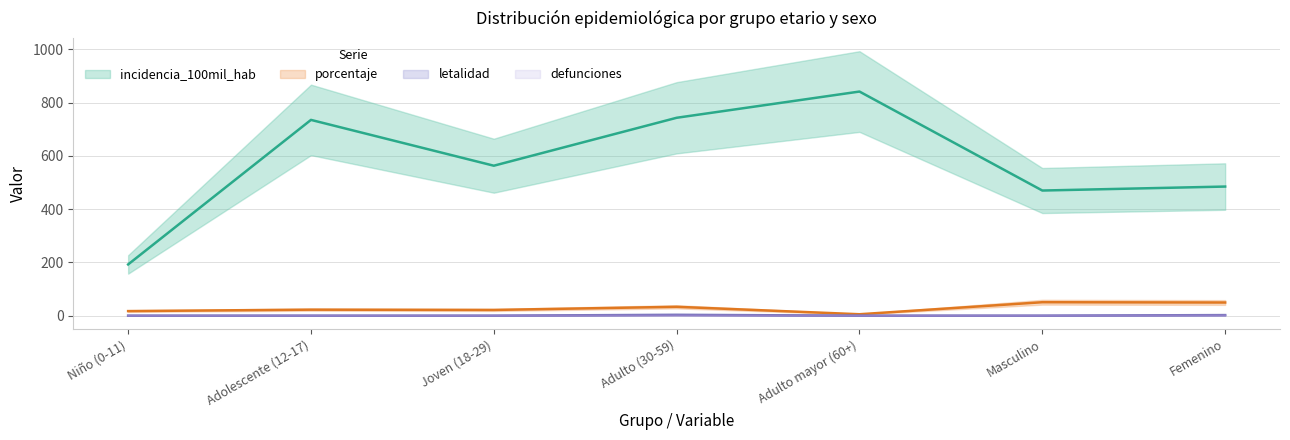

Where does the incidencia_100mil_hab series first go above 563?

Adolescente (12-17)